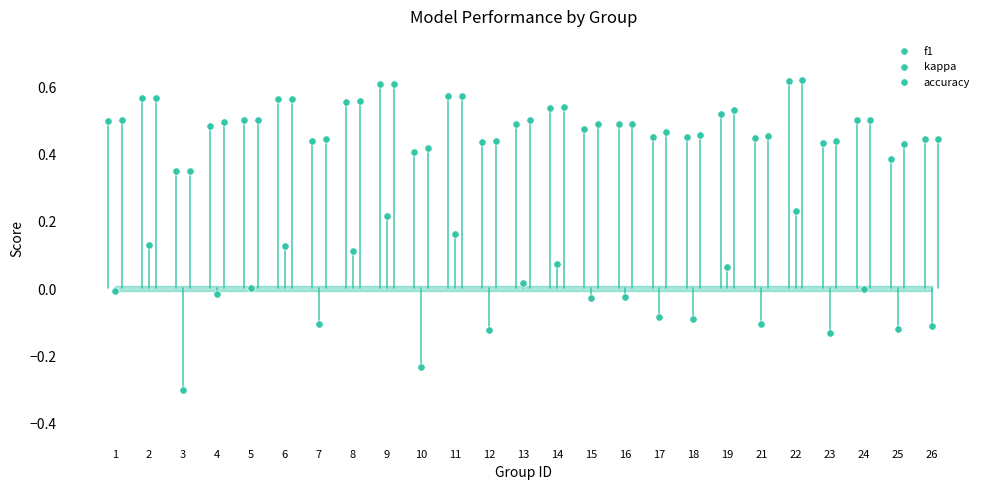

Which series contains the highest Y value?

accuracy